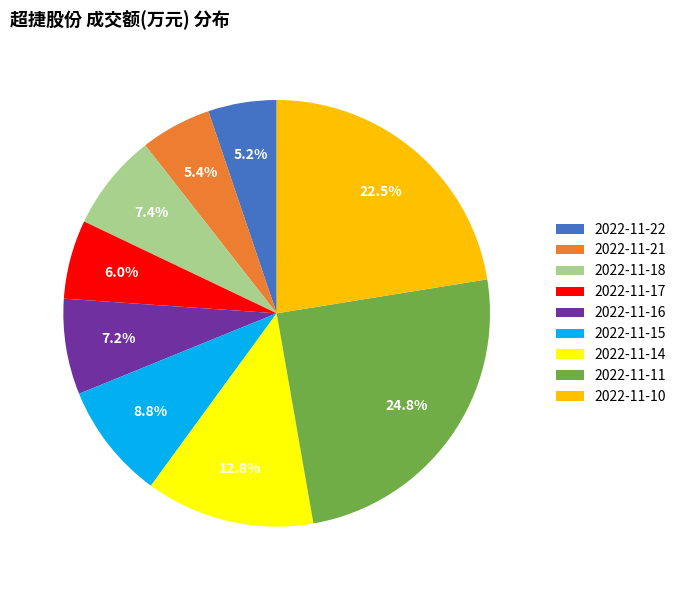

To the nearest percent, what is the difference between the 2022-11-10 and 2022-11-14 slice percentages?

10%